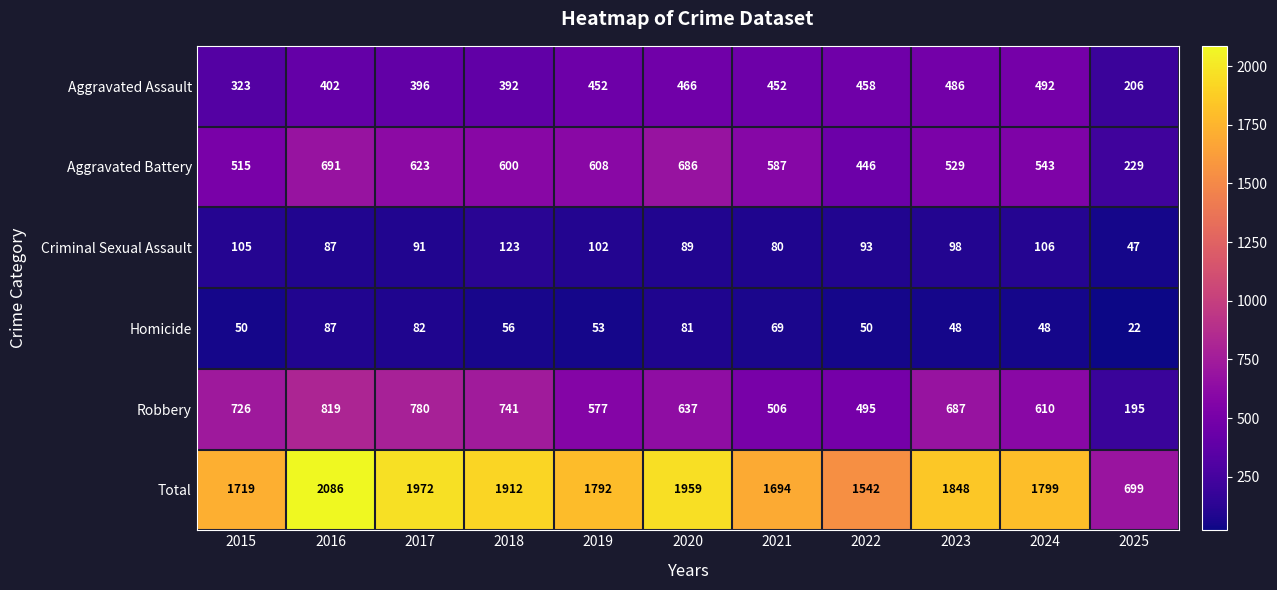

What is the difference between the highest and lowest values at 2023?

1800